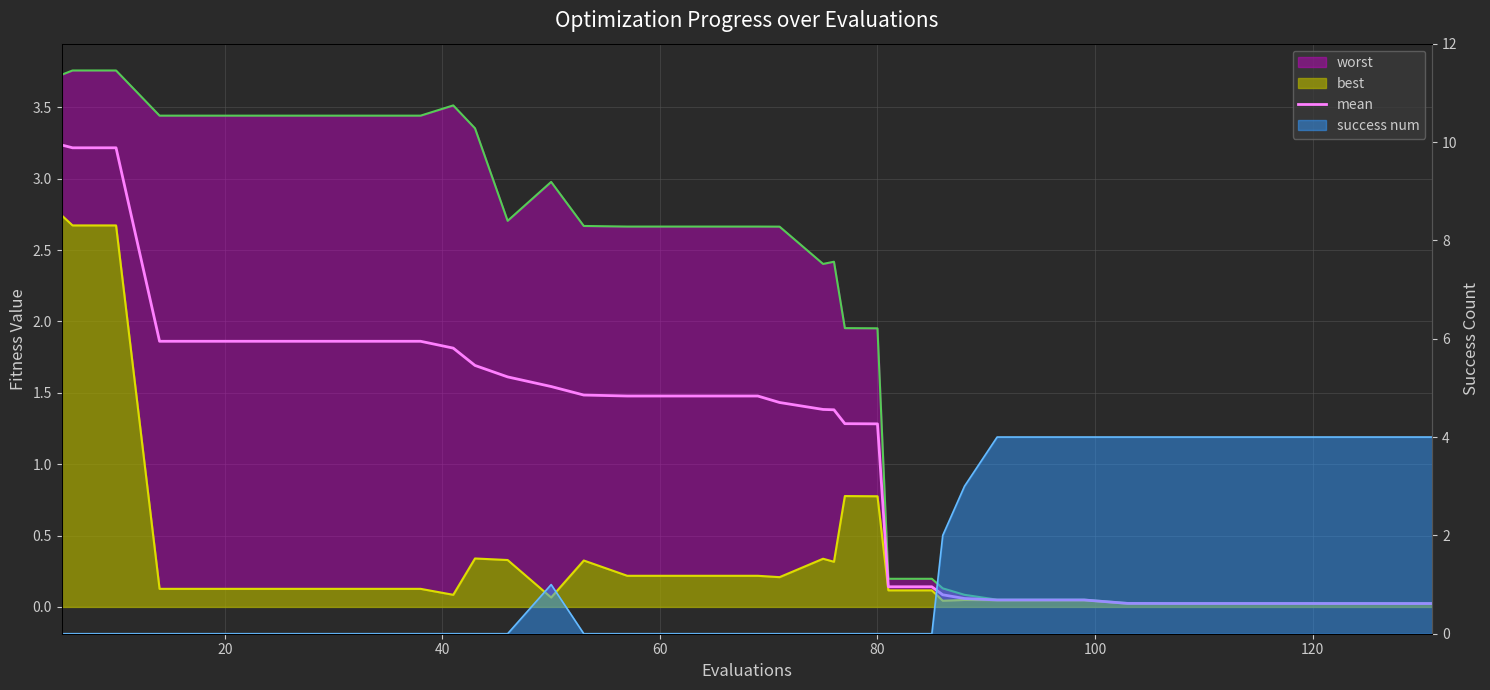

Which series has the largest range (max minus min)?

success num